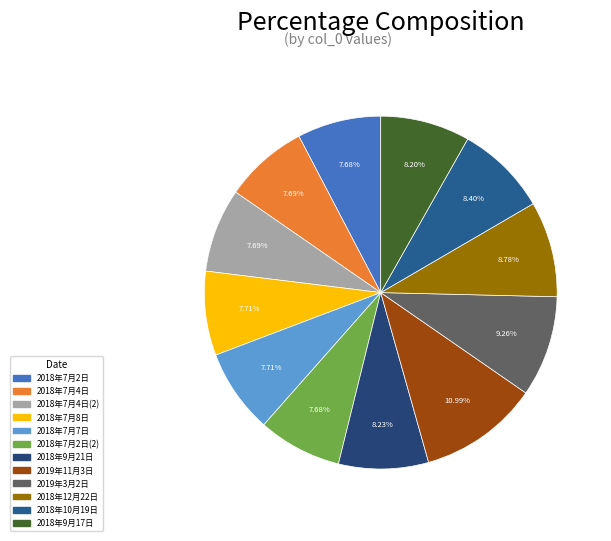

How many slices are in this pie chart?

12